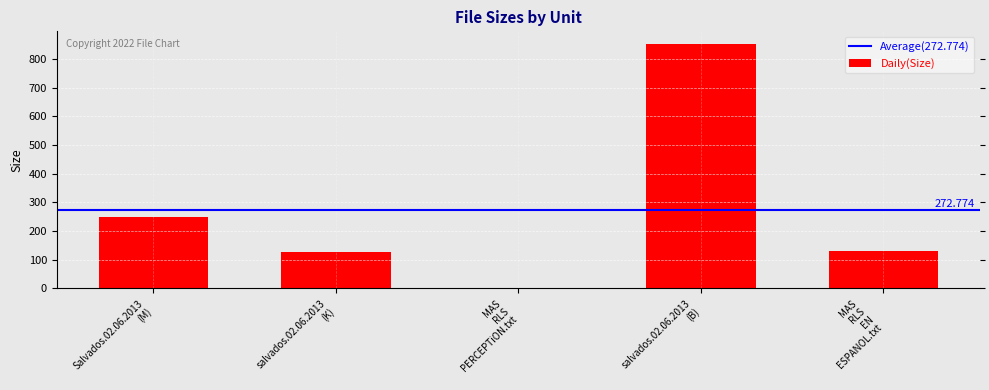

What is the difference between the second highest and minimum values?

247.6